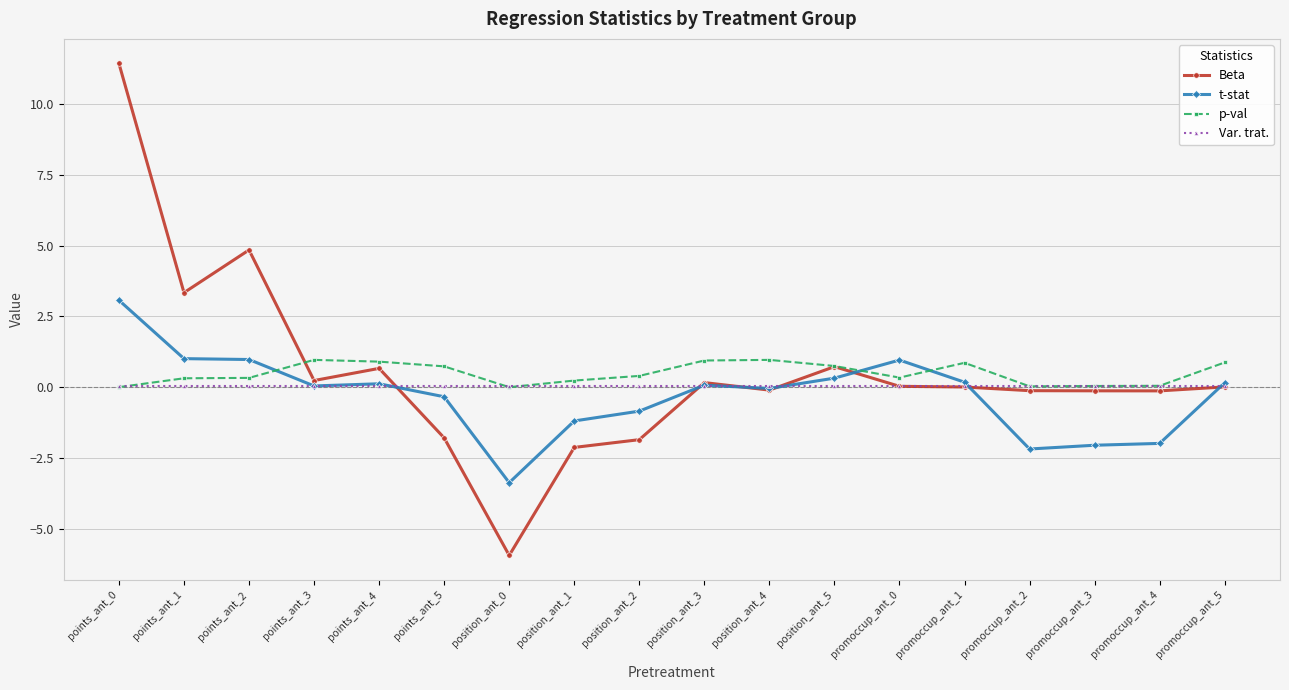

Is it true that t-stat equals -0.8 at position_ant_2?

True